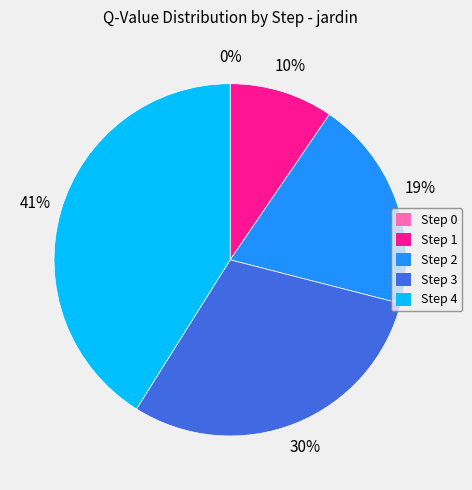

Do Step 1 and Step 4 together represent more than half of the pie?

Yes